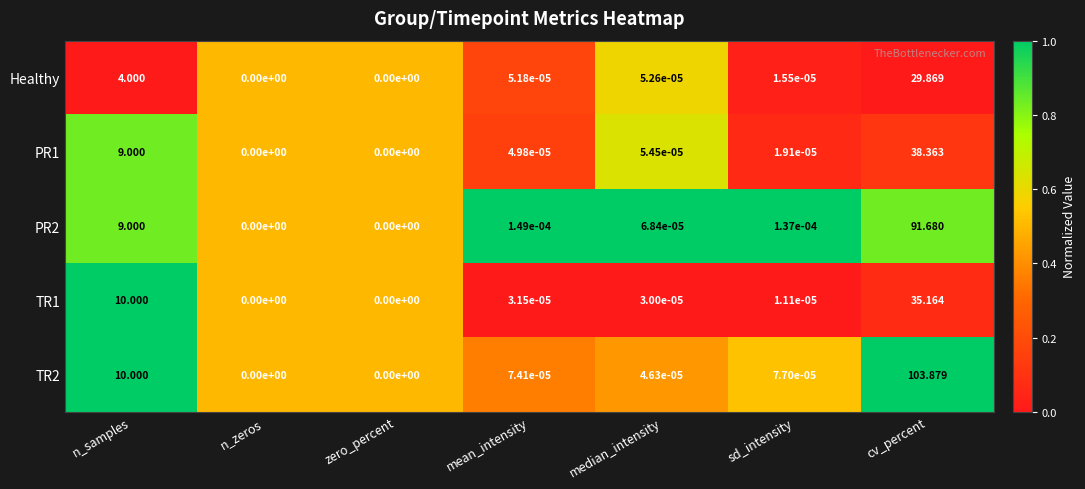

At which category does the chart reach its peak across all series?

cv_percent